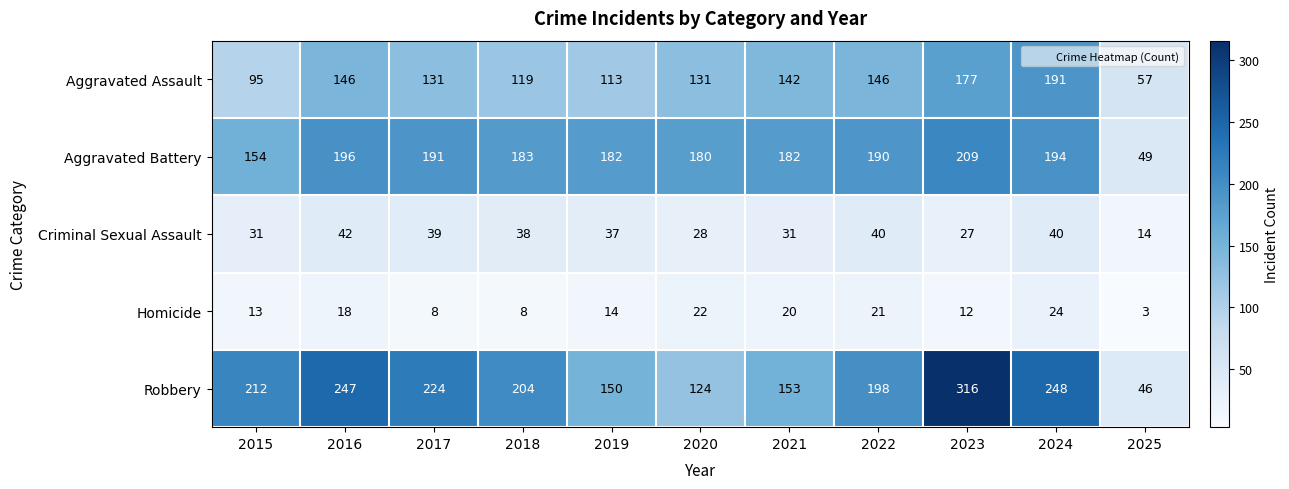

What is the difference between the highest and lowest values at 2022?

177